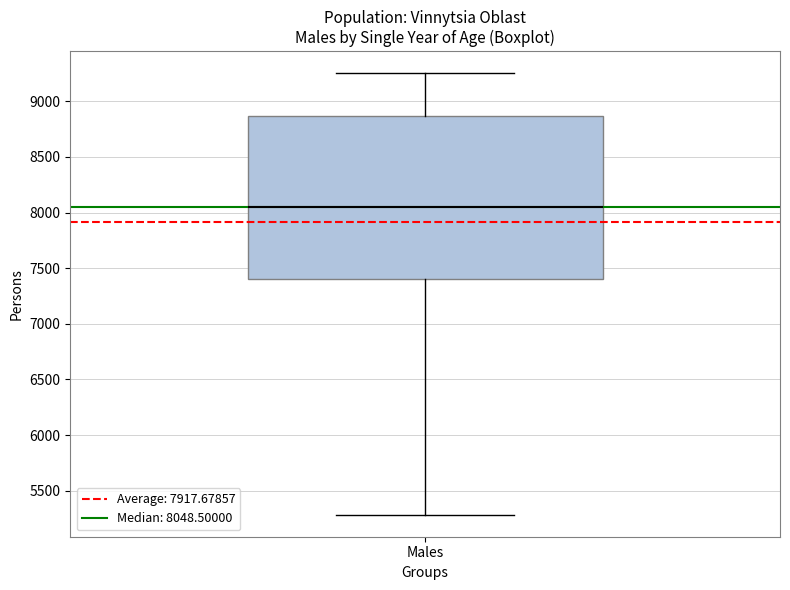

Read this box plot against the y-axis: the position of the median line, the range covered by the box, and the ends of both whiskers. The values are not printed on the chart, so give them approximately, as read against the axis.

median 8050, box 7400 to 8850, whiskers 5300 to 9250